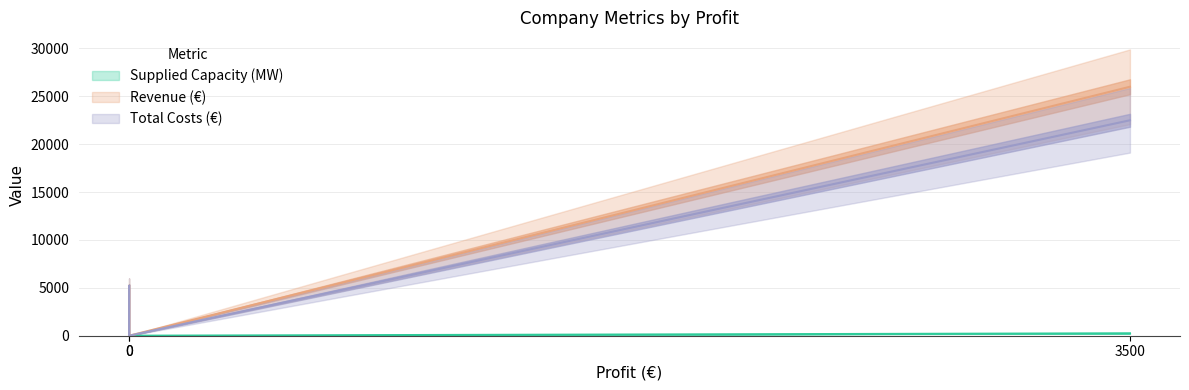

What is the difference between the Supplied Capacity (MW) values at 0.0 and 3500.0?

200